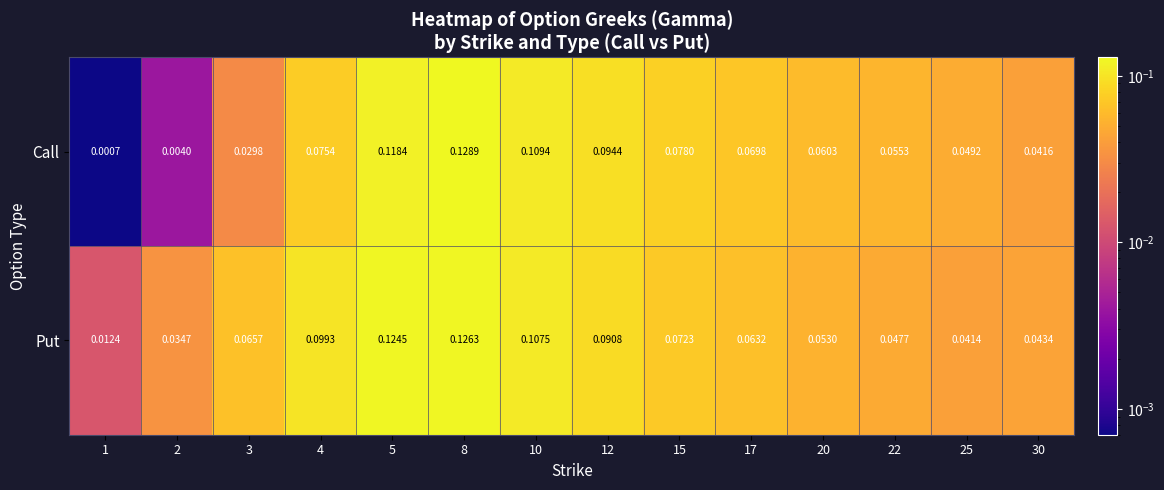

Count the number of data series in this chart.

2